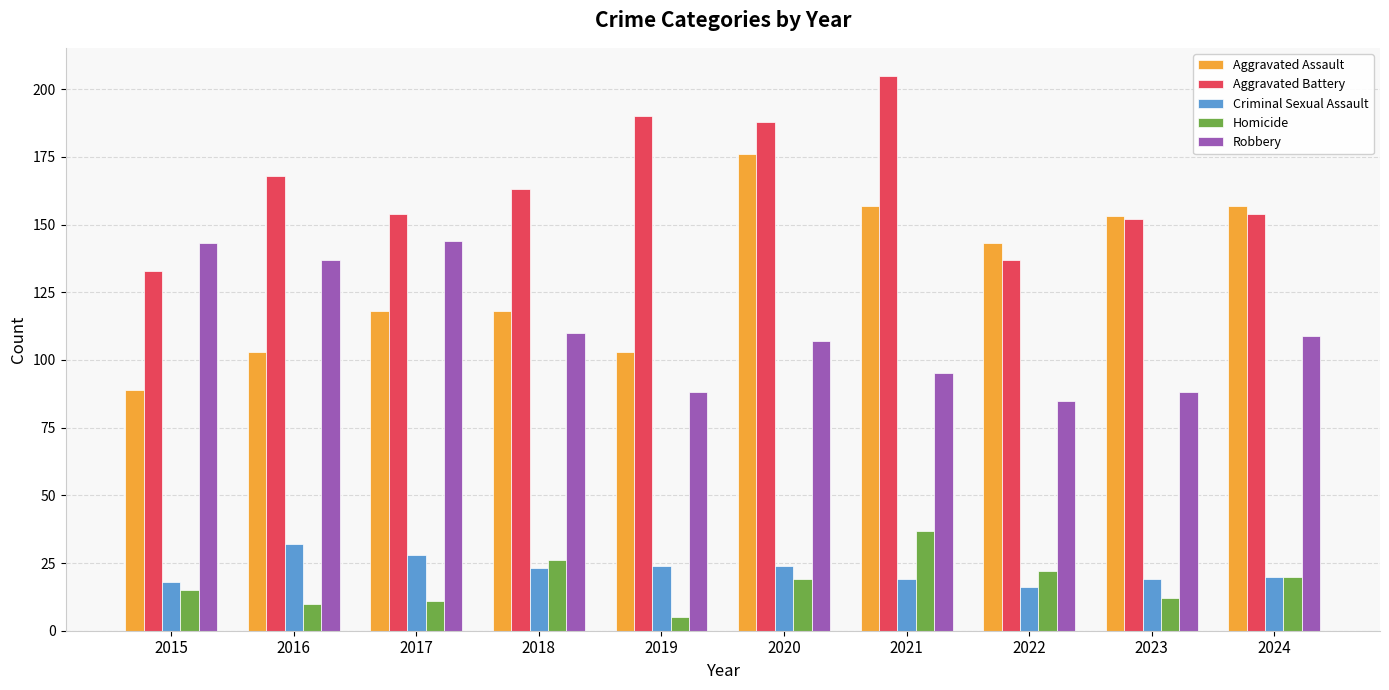

Rank the series by their maximum value, from lowest to highest.

Criminal Sexual Assault, Homicide, Robbery, Aggravated Assault, Aggravated Battery